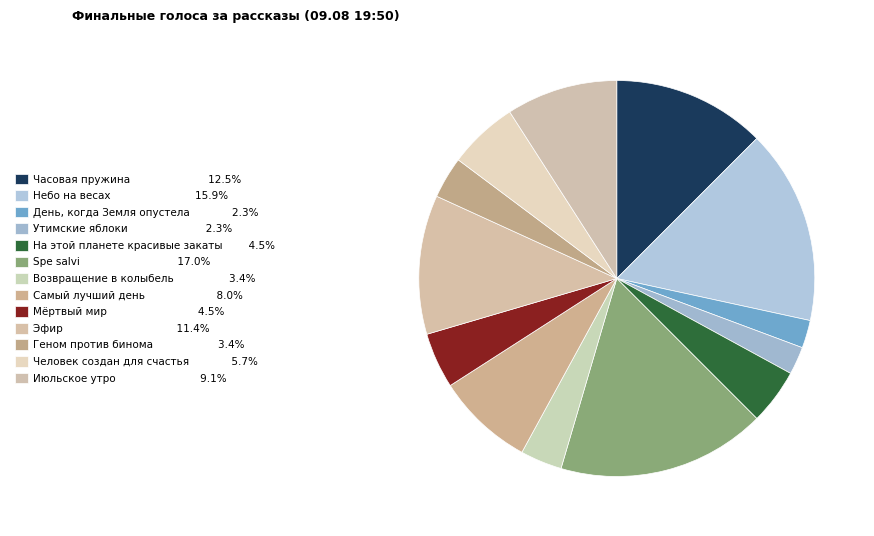

Between Spe salvi and Эфир, which is larger?

Spe salvi